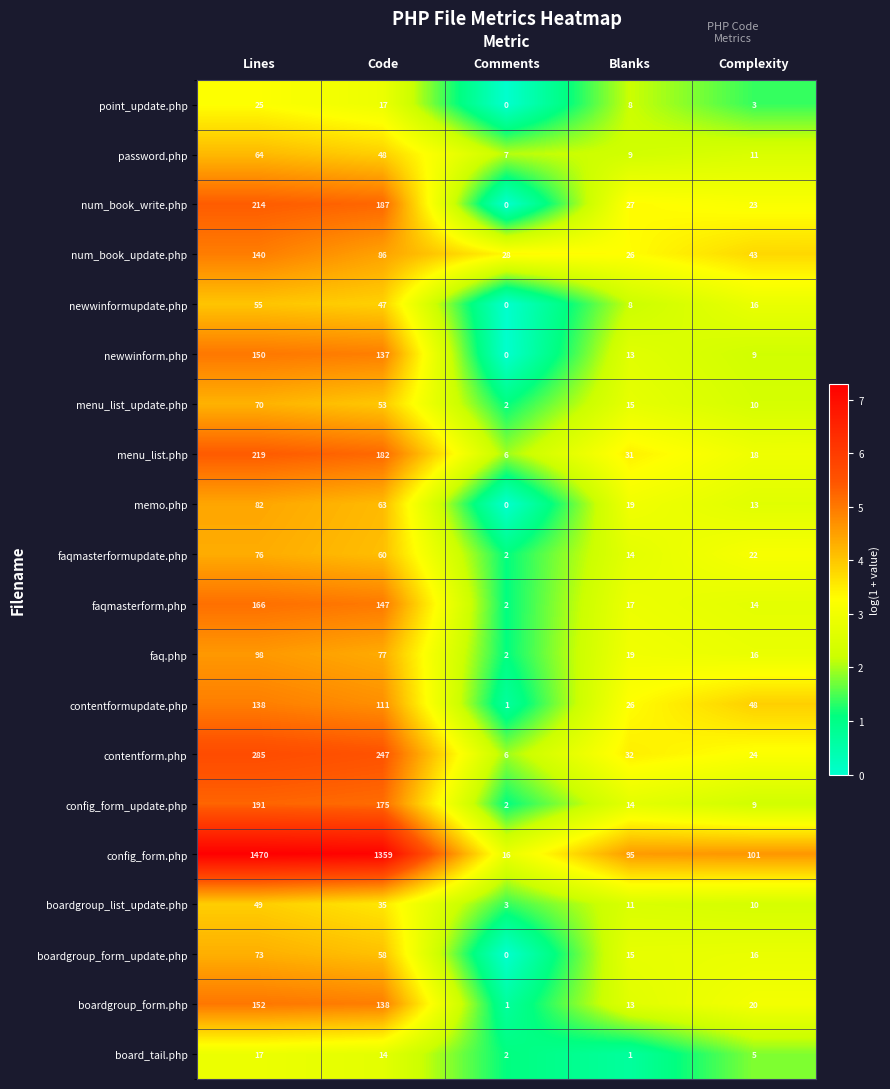

What is the difference between the maximum and minimum values in the boardgroup_form_update.php series?

73